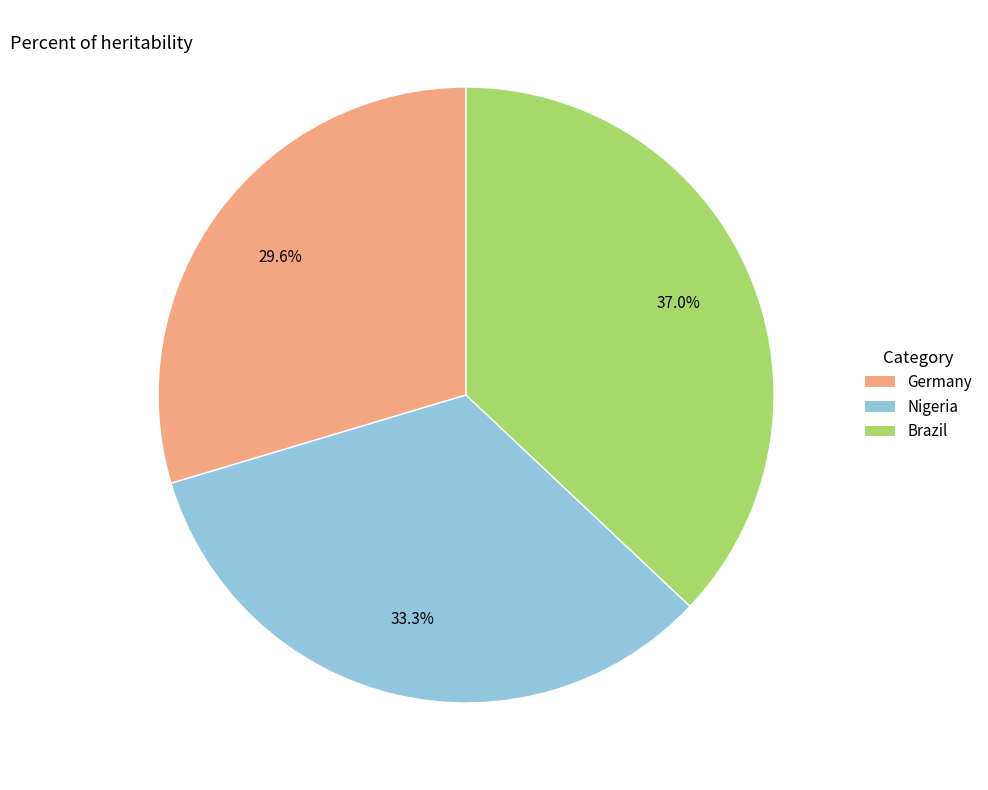

Which has a higher value, Germany or Nigeria?

Nigeria